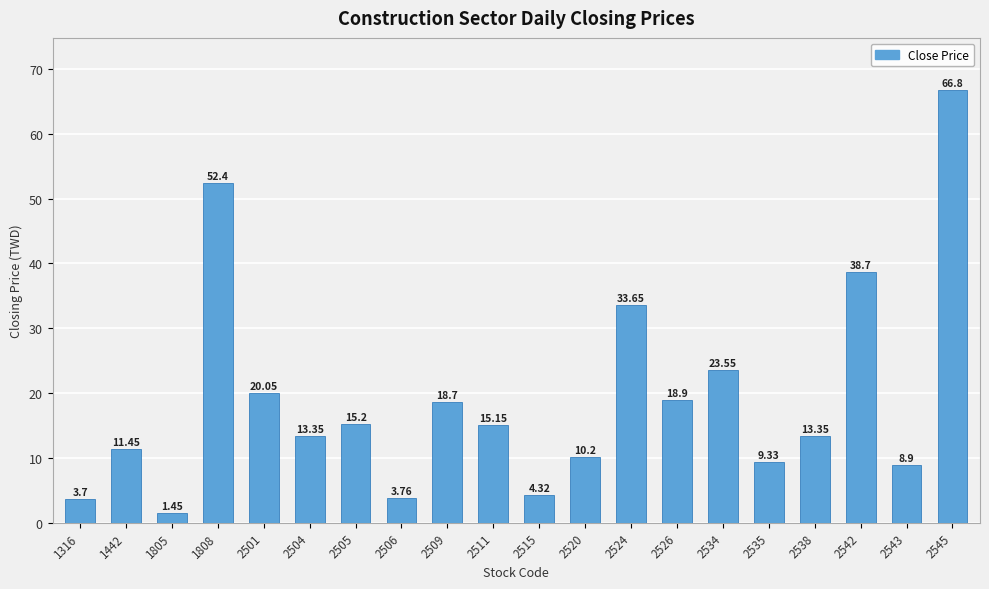

True or false: the data shows 11.4 at 1442.

True